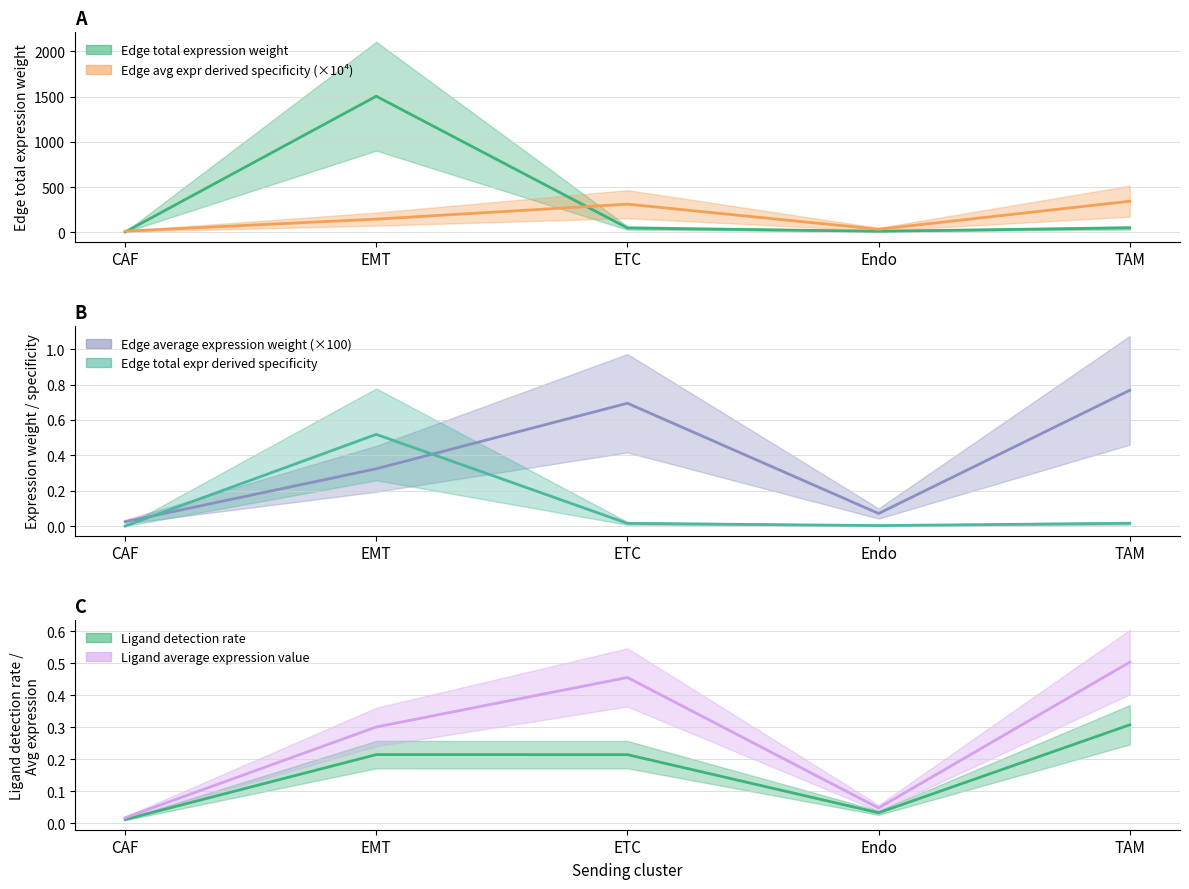

The Edge average expression weight series shows 424.6 at ETC. True or false?

False